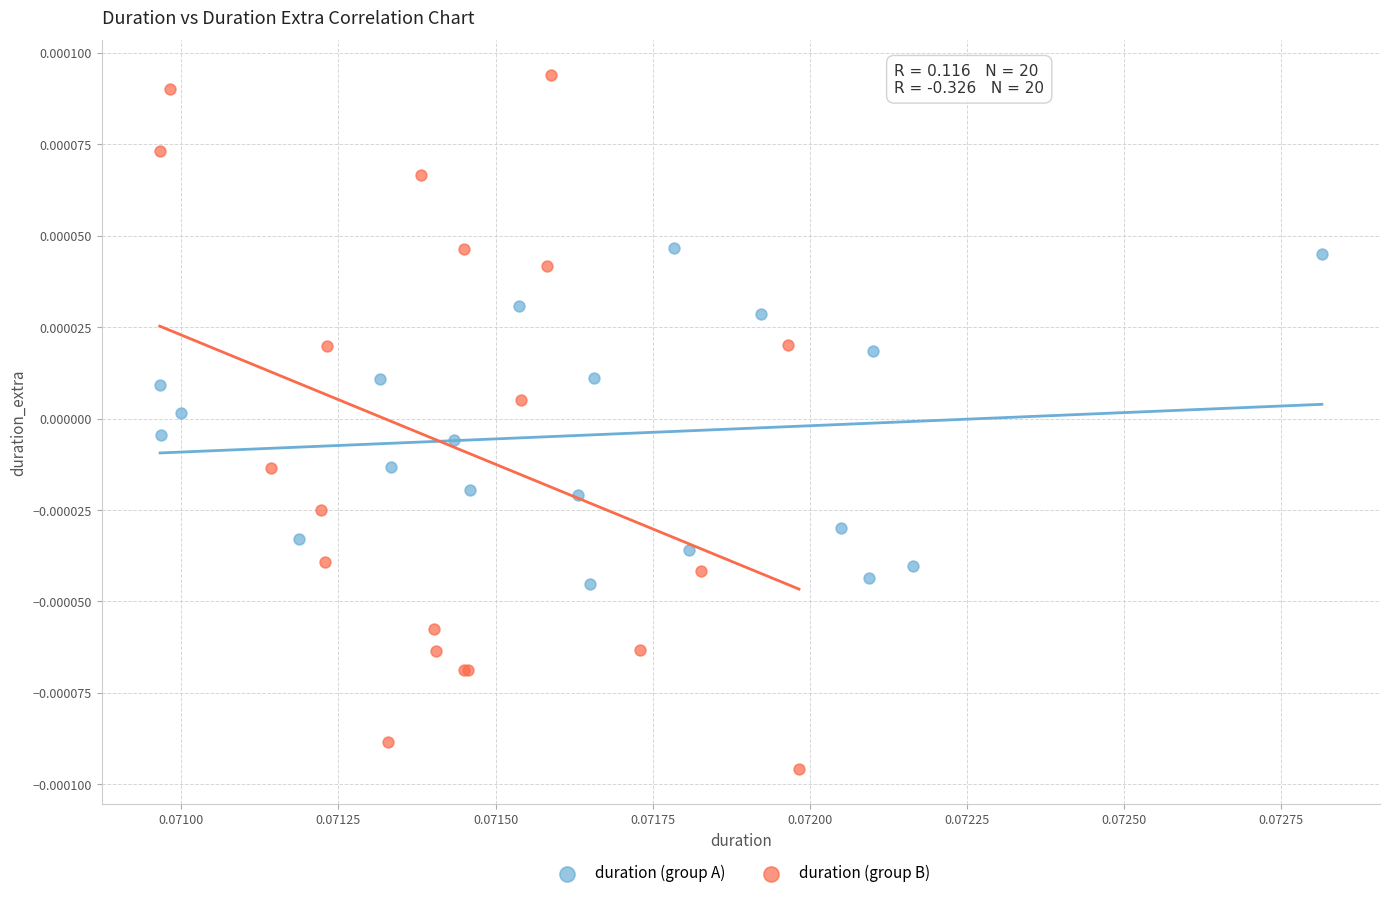

Which series has the widest spread of Y values?

duration (group B)